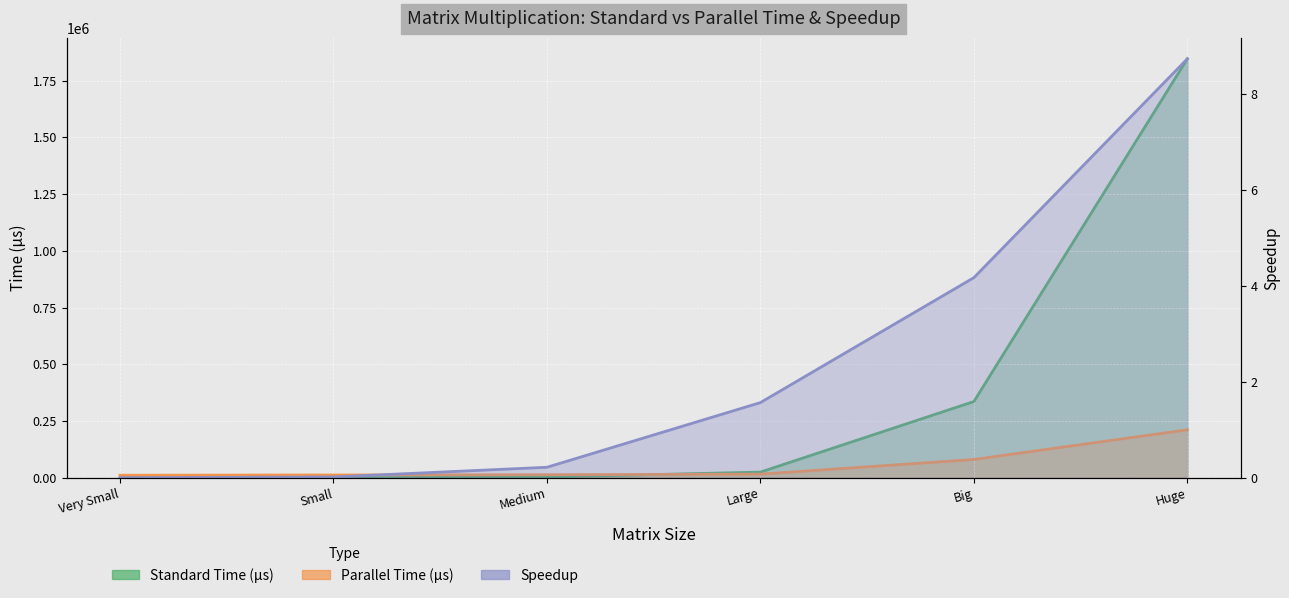

What is the sum of all Standard values?

2210203.2